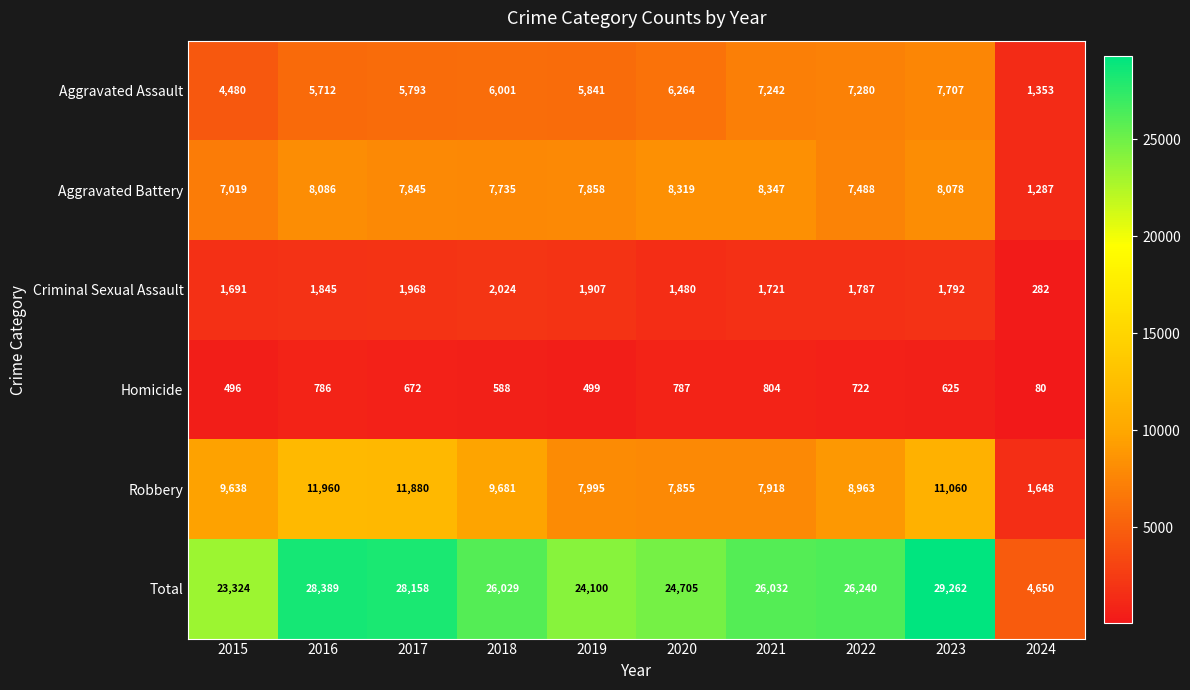

Which series has the largest total across all categories?

Total